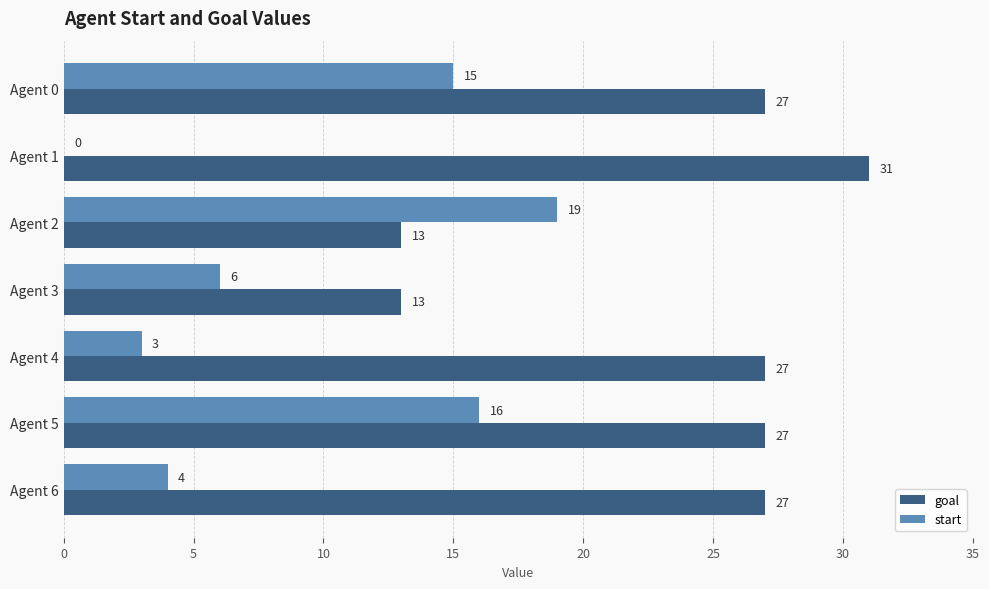

True or false: start has a value of 29 at Agent 2.

False